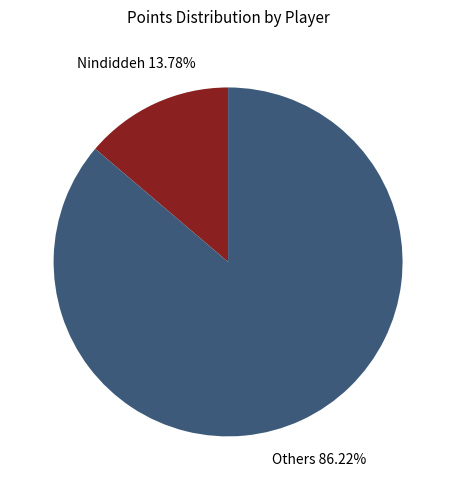

Is there a majority slice in this chart?

Yes